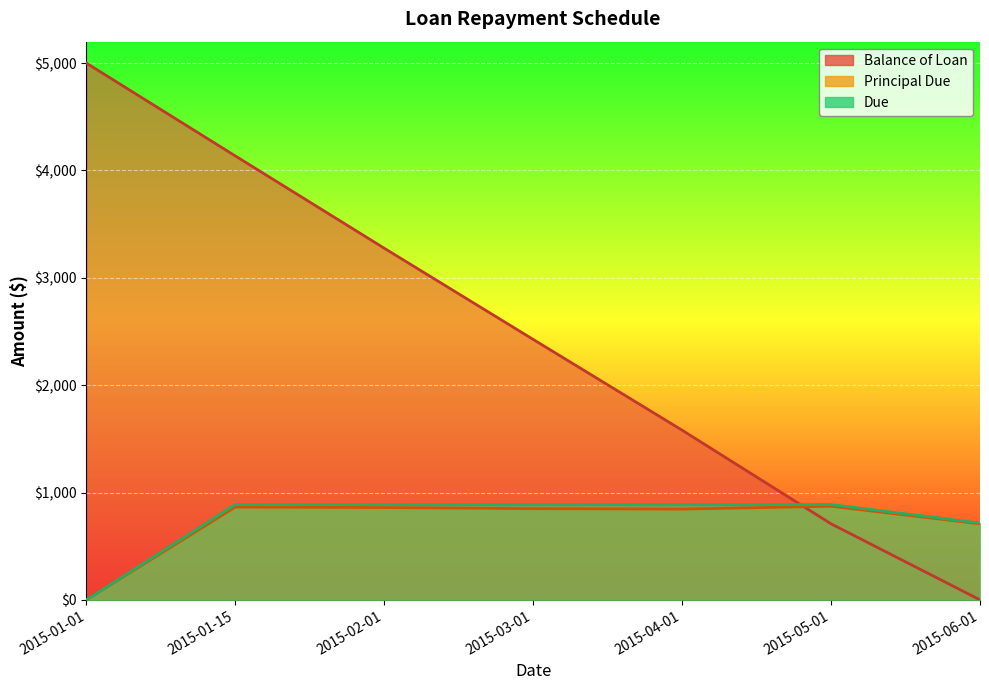

True or false: Principal Due and Due cross at least once.

False